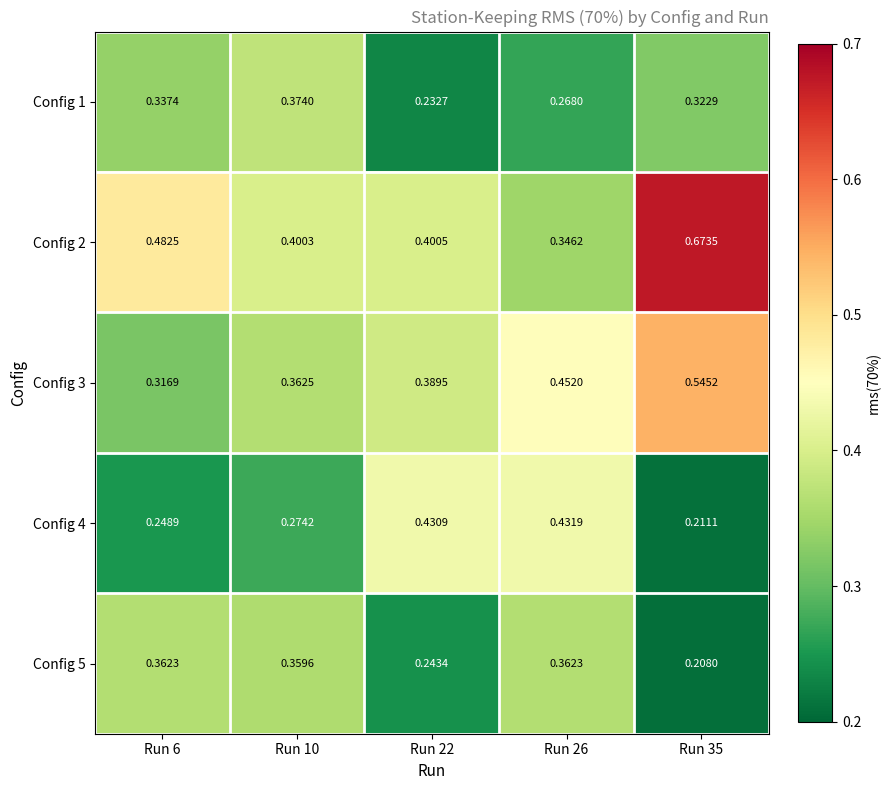

What is the total value across all series at Run 10?

1.8